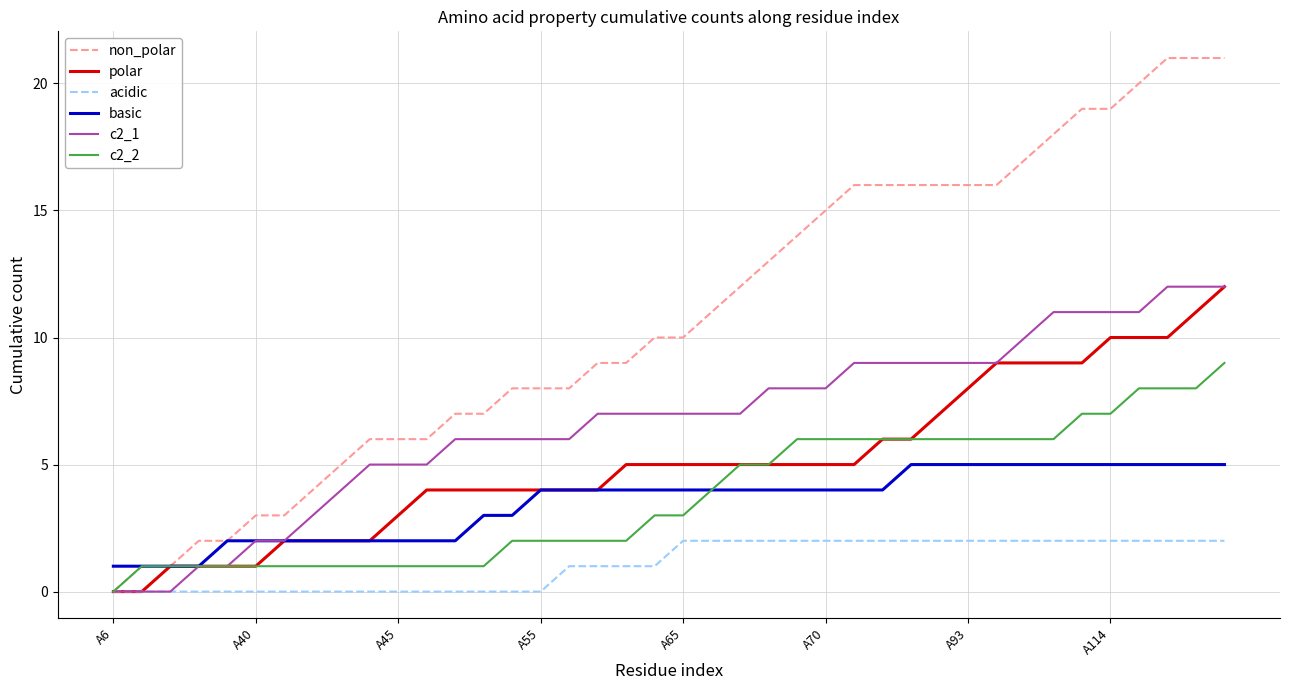

What is the maximum value shown in the chart?

21